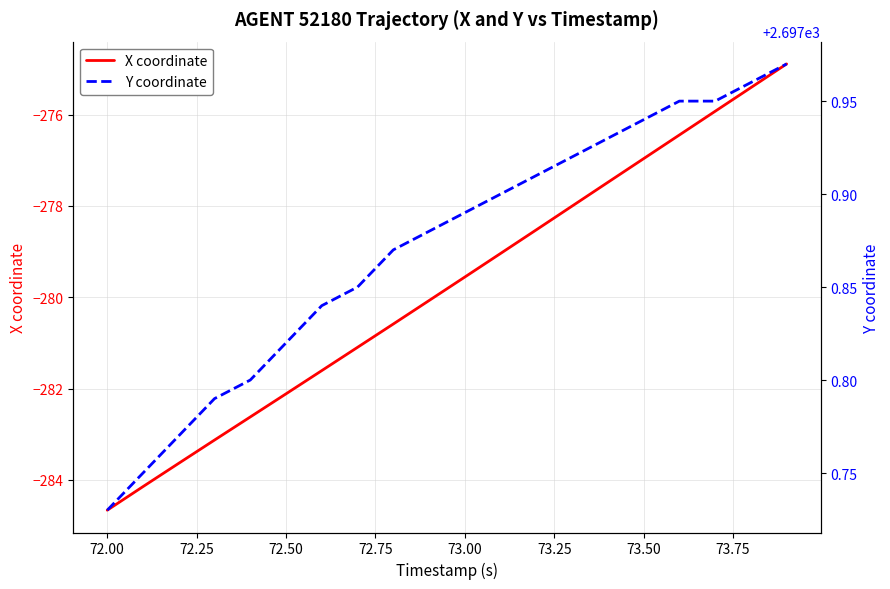

True or false: X coordinate has a value of -279.6 at 73.00.

True